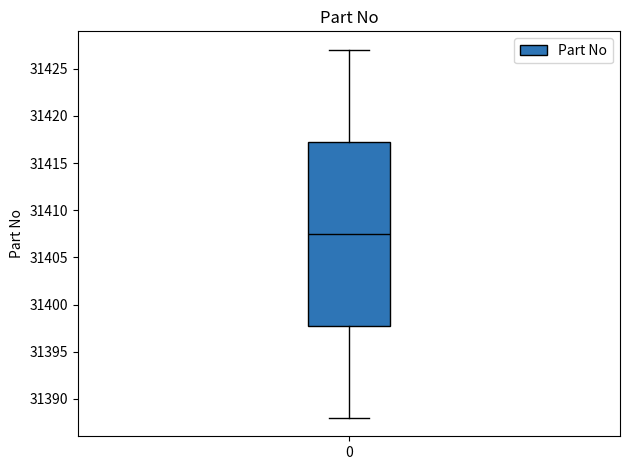

Read this box plot against the y-axis: the position of the median line, the range covered by the box, and the ends of both whiskers. The values are not printed on the chart, so give them approximately, as read against the axis.

median 31407.5, box 31398.0 to 31417.5, whiskers 31388.0 to 31427.0